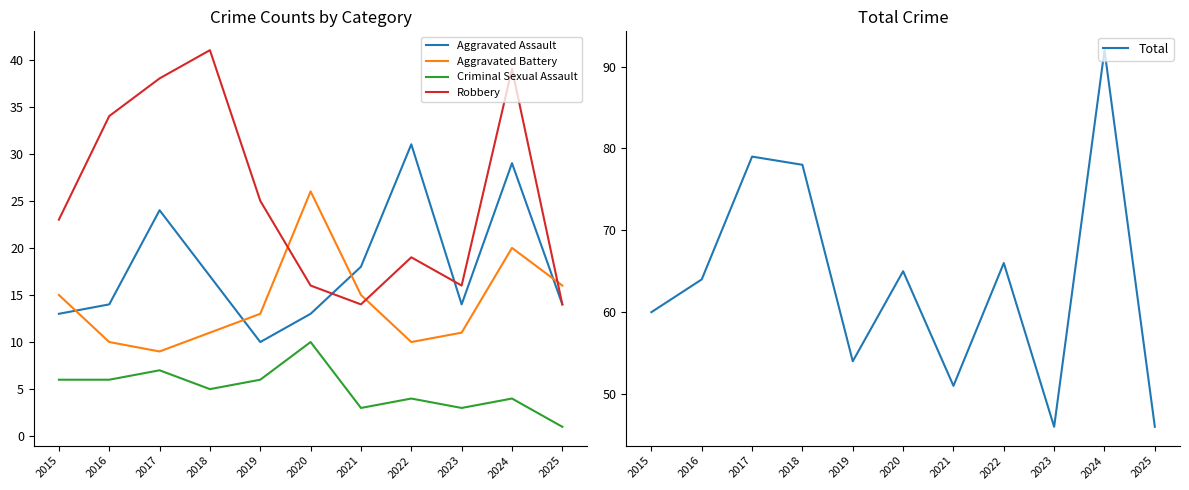

Which label corresponds to the largest value in the chart?

2024